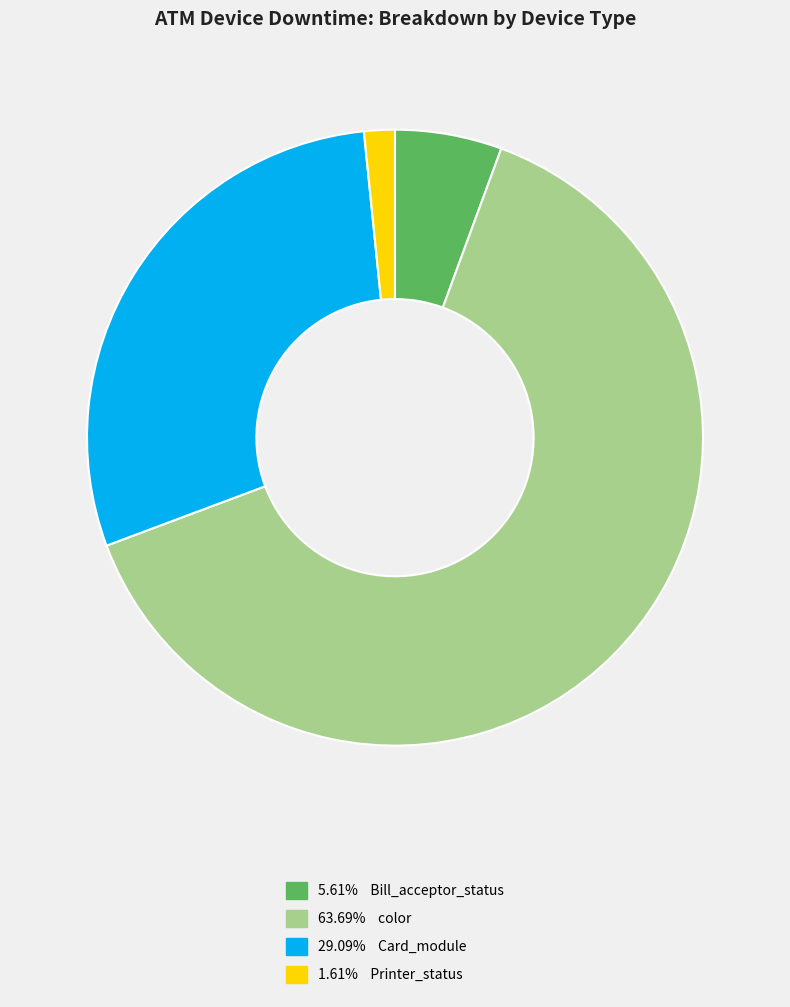

Does any single category account for the majority?

Yes